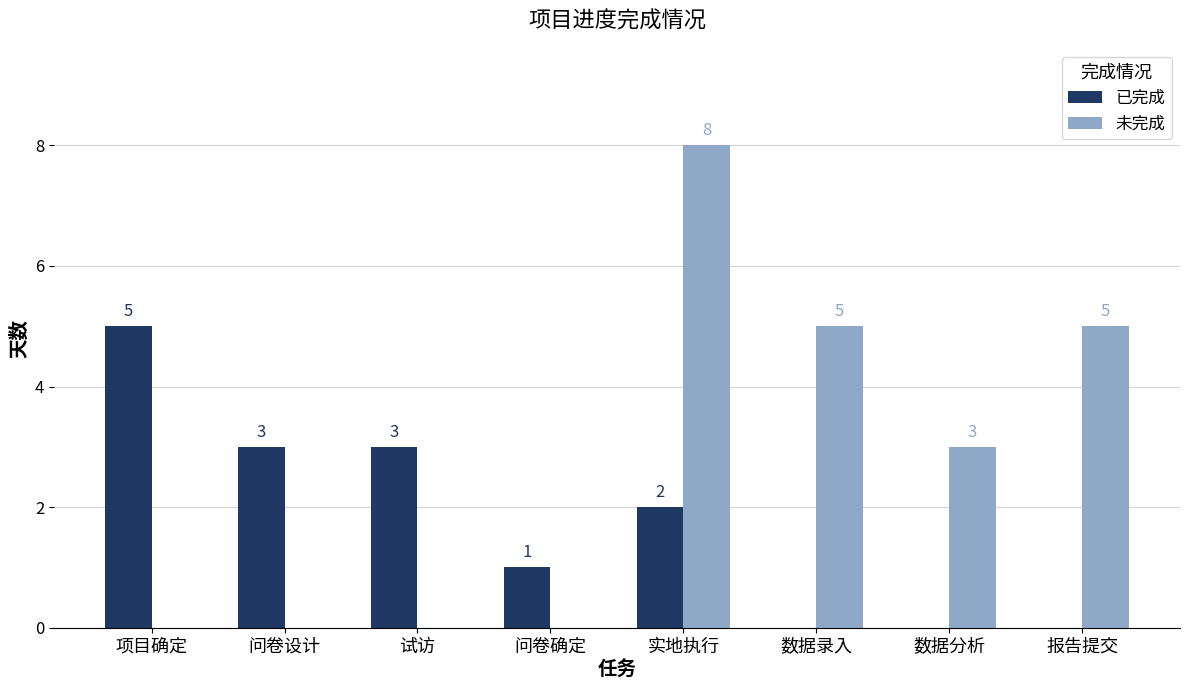

What is the sum of all 已完成 values?

14